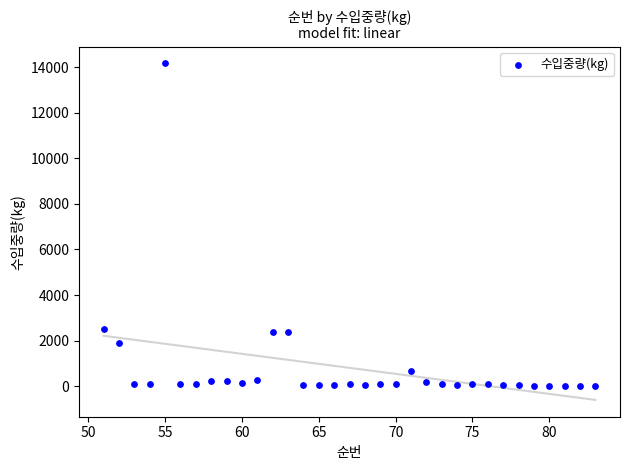

What is the range of Y values (max minus min)?

14165